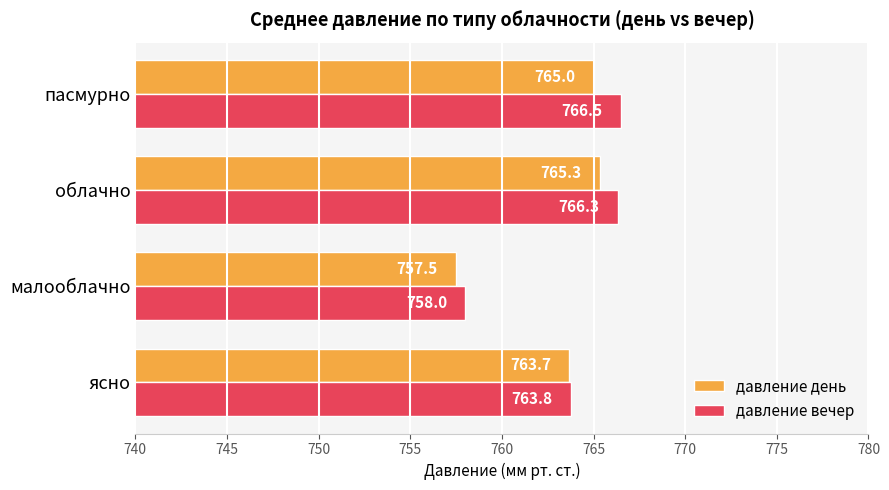

What is the smallest value displayed?

757.5